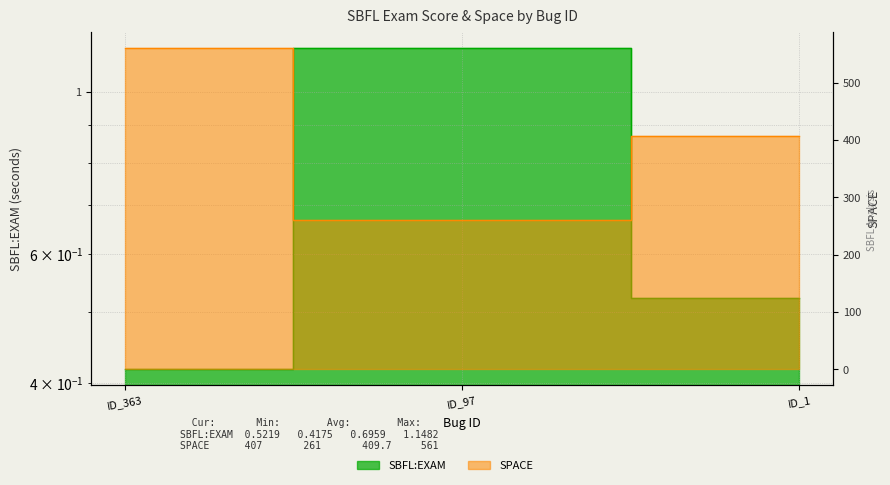

Rank the series at ID_363 from lowest to highest value.

SBFL:EXAM, SPACE